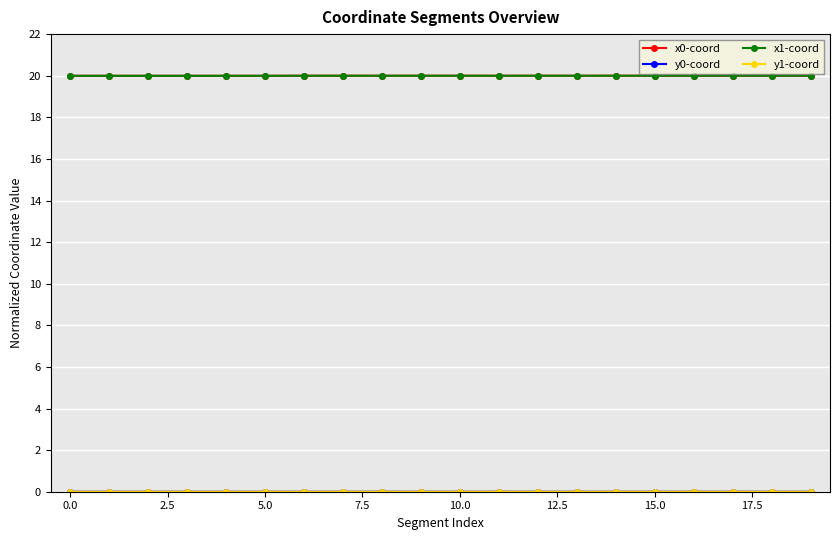

True or false: x0-coord has more than 0 interior local peaks.

True